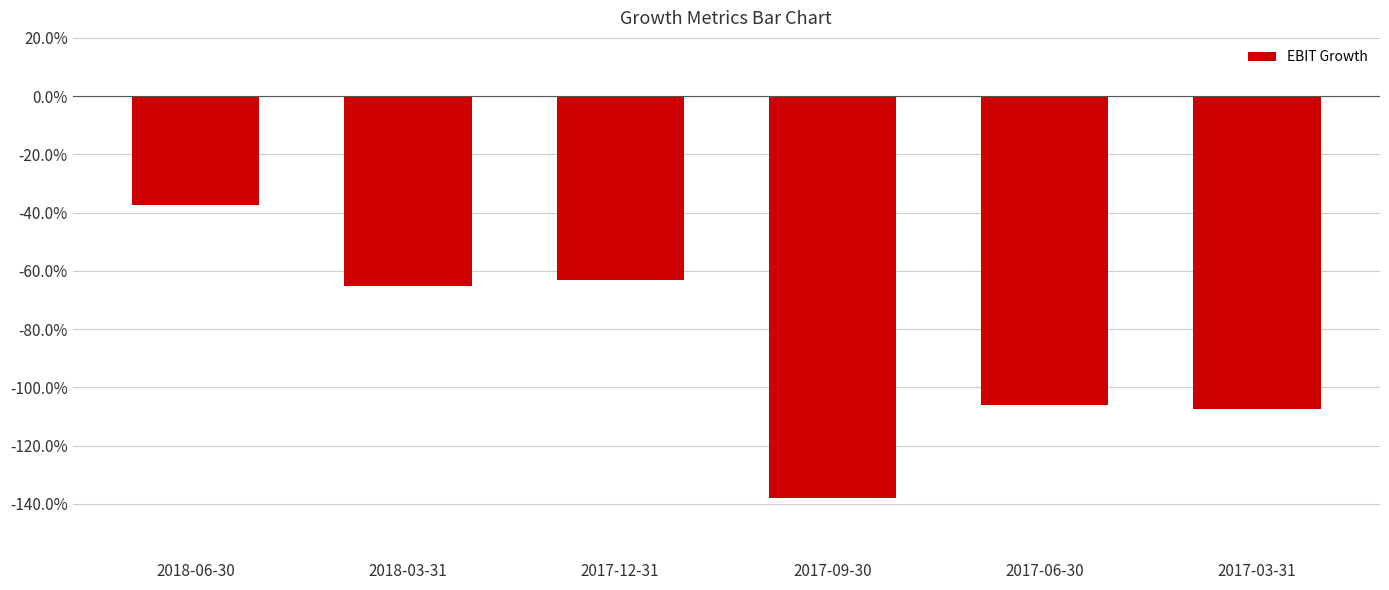

Are the bars horizontal?

No